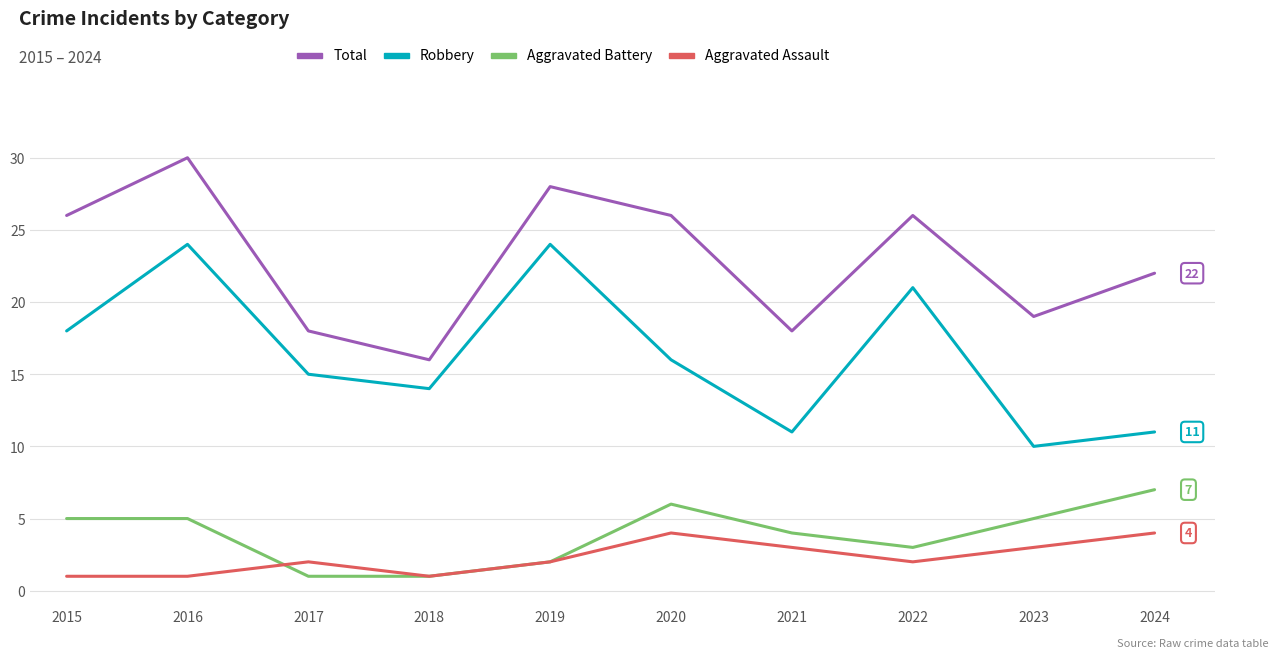

At which category is the sum across all series the highest?

2016